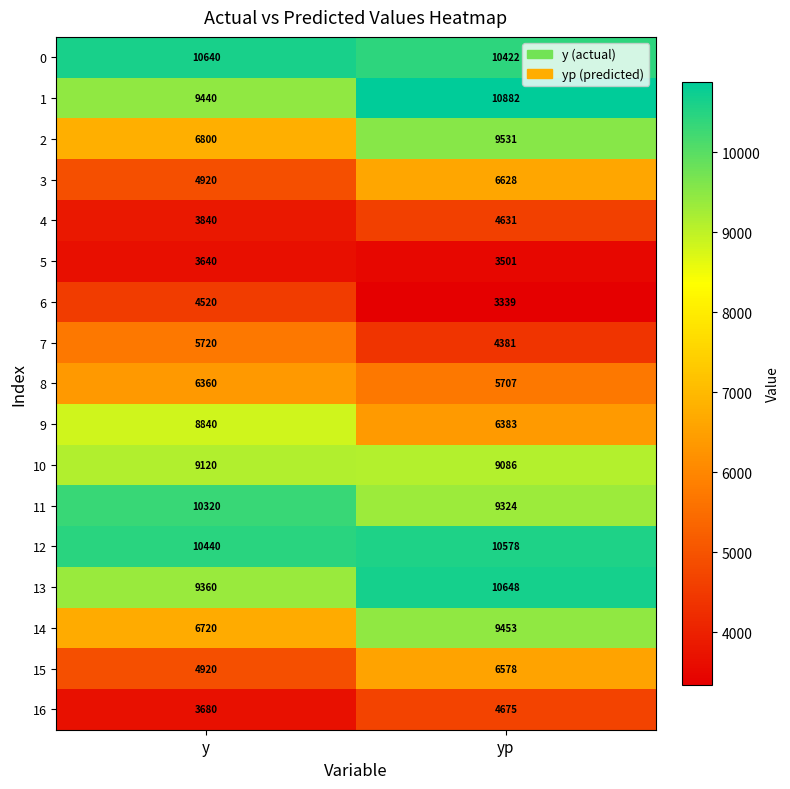

True or false: 9 has a value of 8840 at y.

True